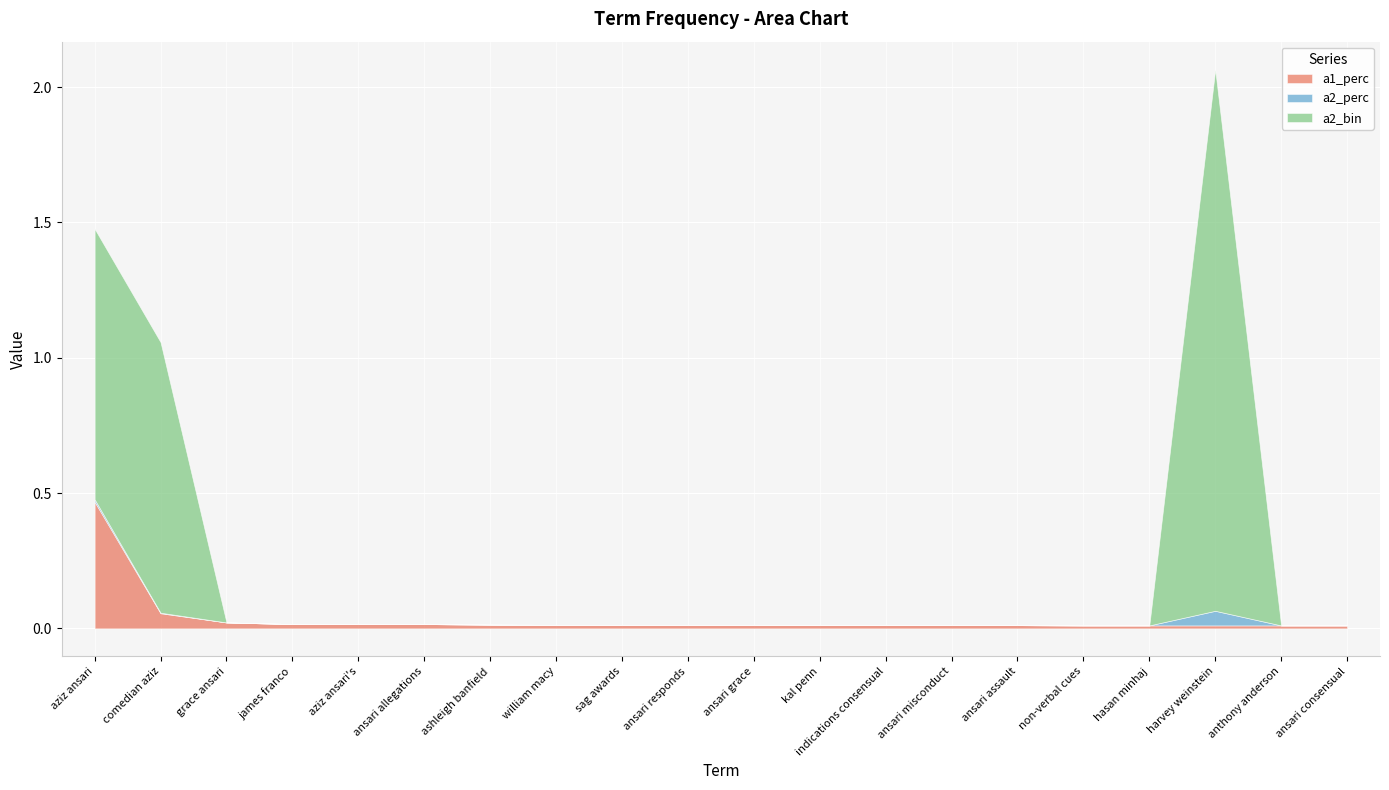

What is the difference between the maximum and minimum values in the a2_perc series?

0.1